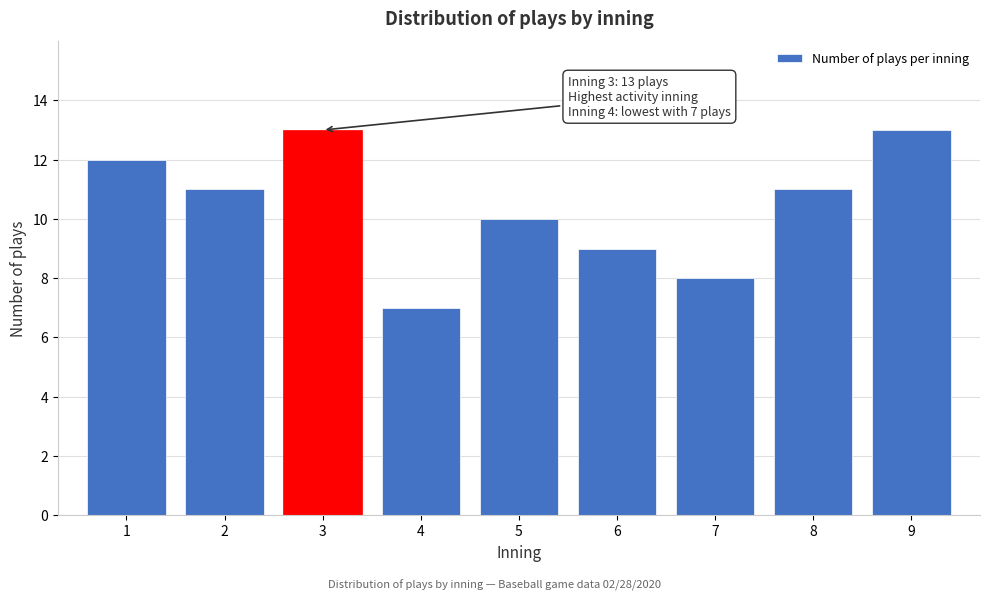

Reading right to left, what are all the values shown in this chart?

13	11	8	9	10	7	13	11	12